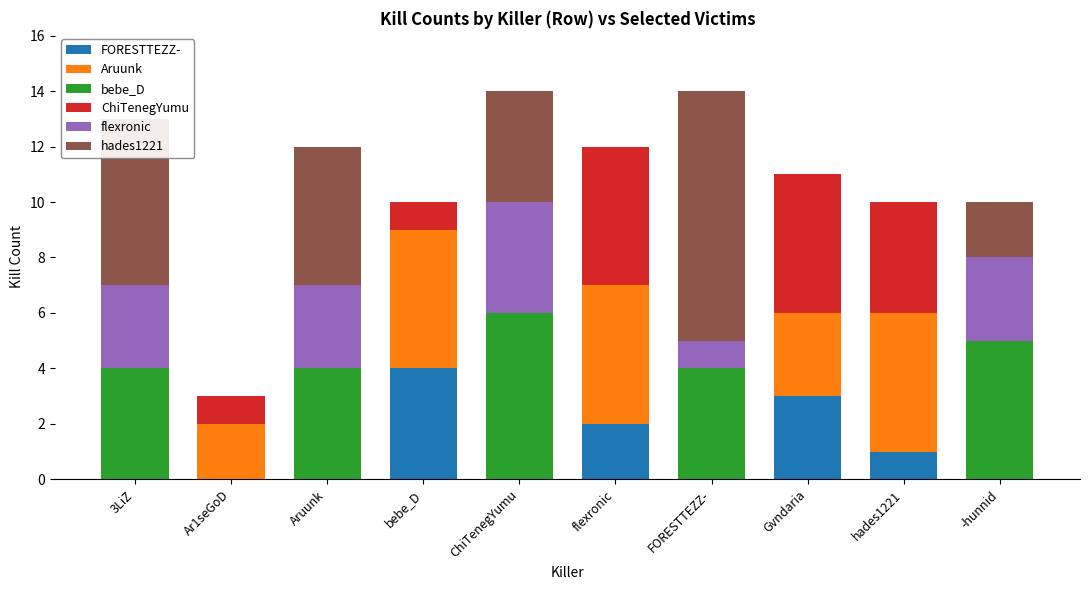

What is the total value across all series at Gvndaria?

11